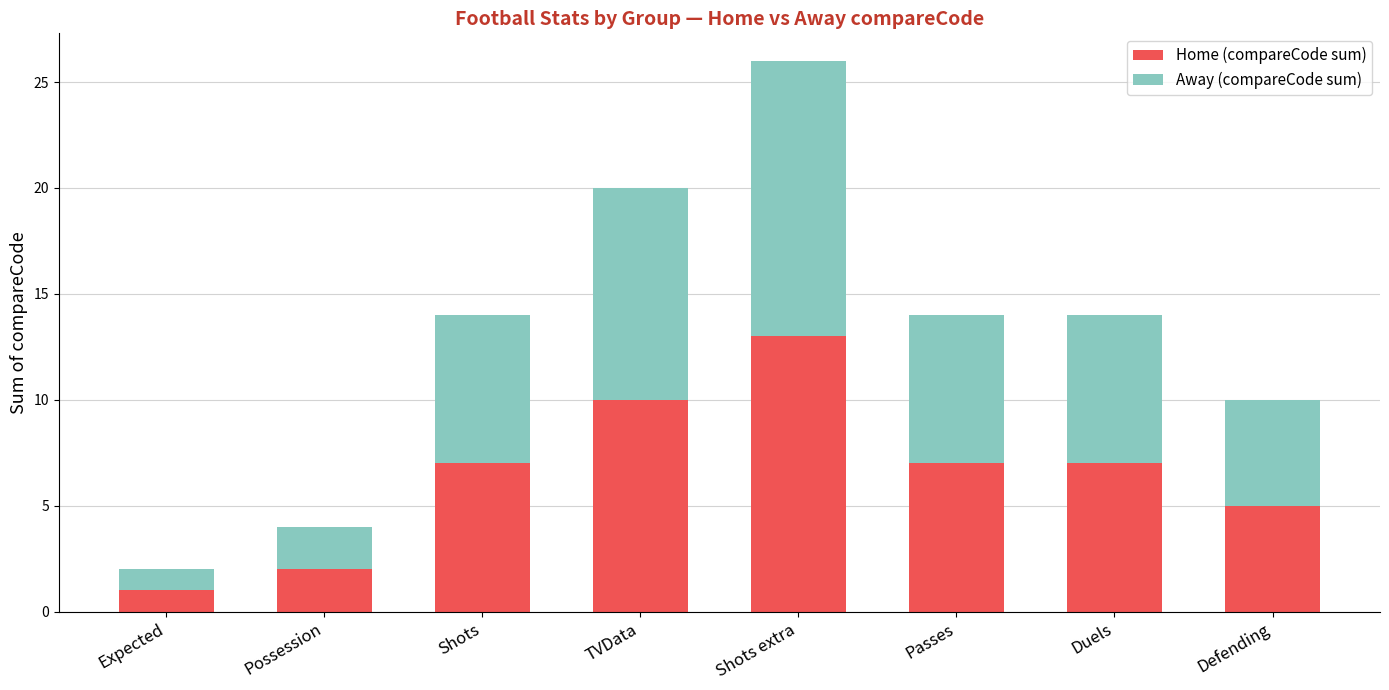

What are all the series names shown in the legend?

Home (compareCode sum), Away (compareCode sum)